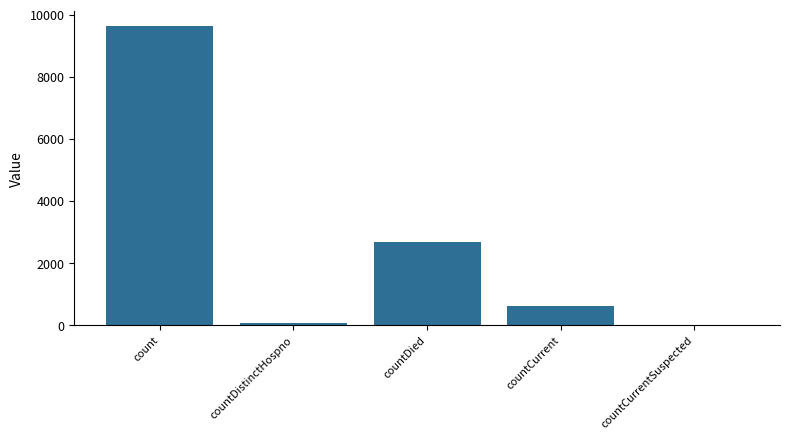

Where does the data first go above 611?

count